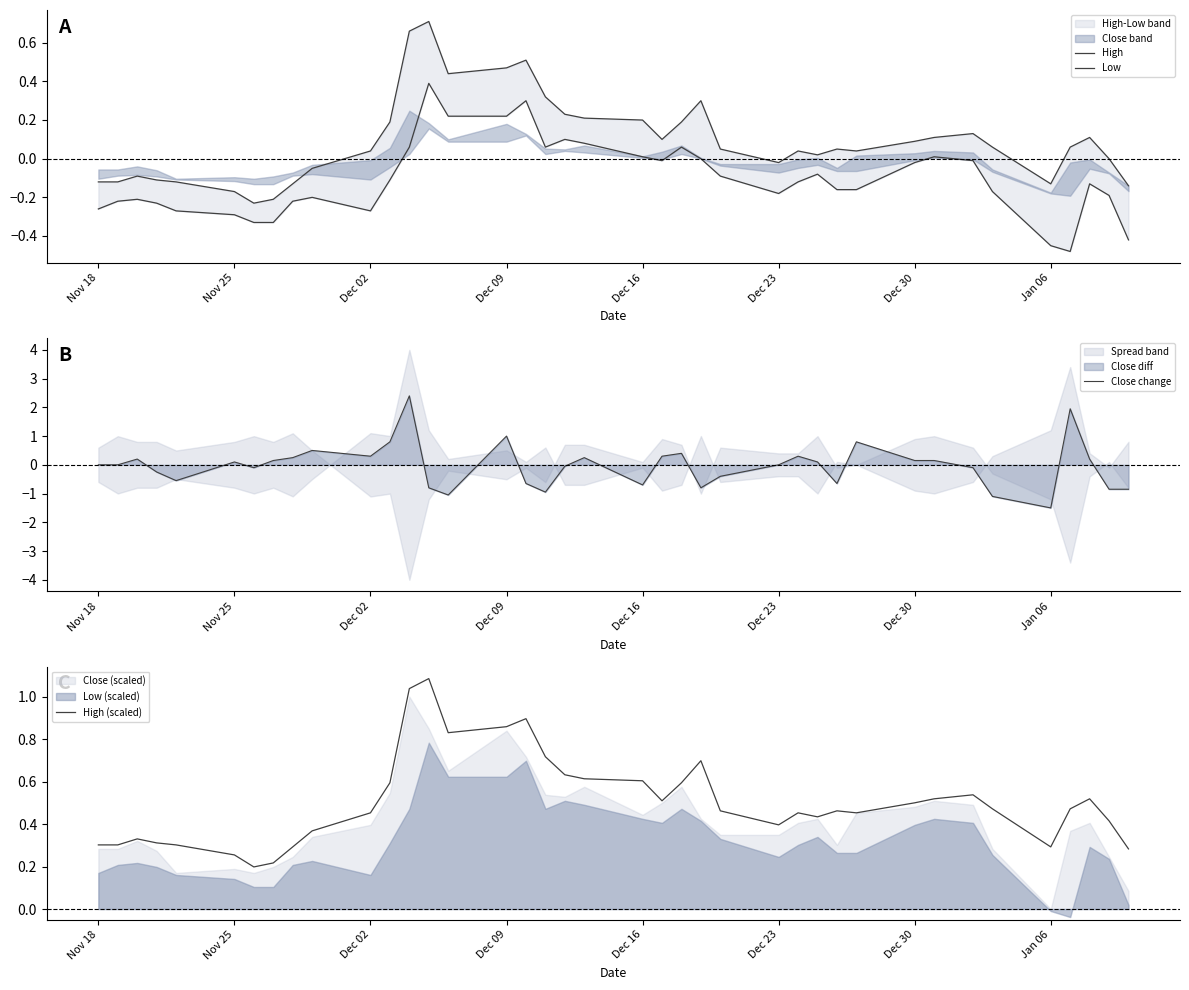

The Close change series shows -0.3 at Dec 16. True or false?

False